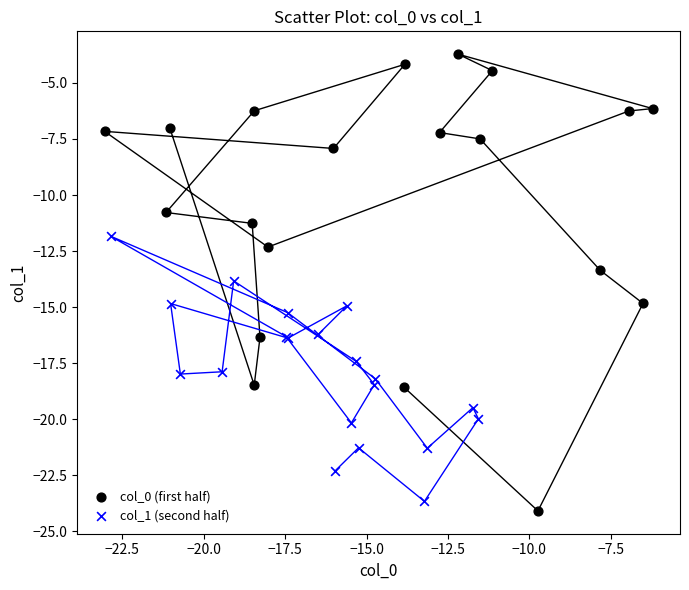

Which series has the widest spread of Y values?

col_0 (first half)